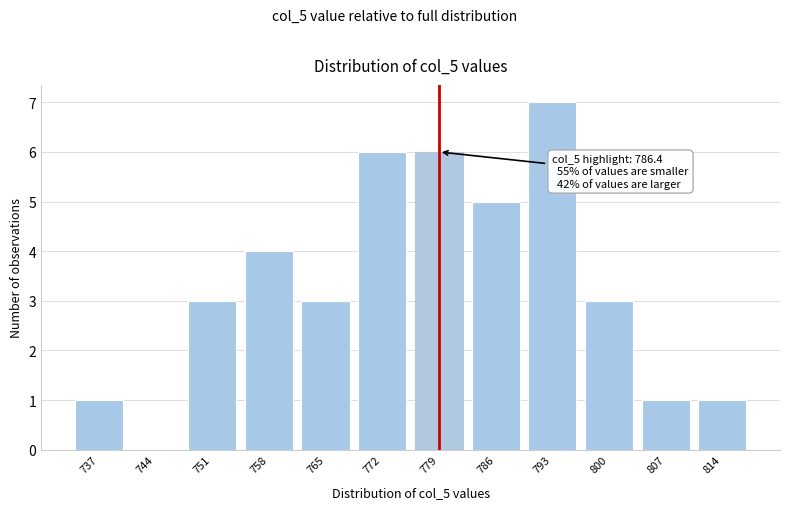

Reading left to right, list all the values displayed in this chart.

737=1	744=0	751=3	758=4	765=3	772=6	779=6	786=5	793=7	800=3	807=1	814=1